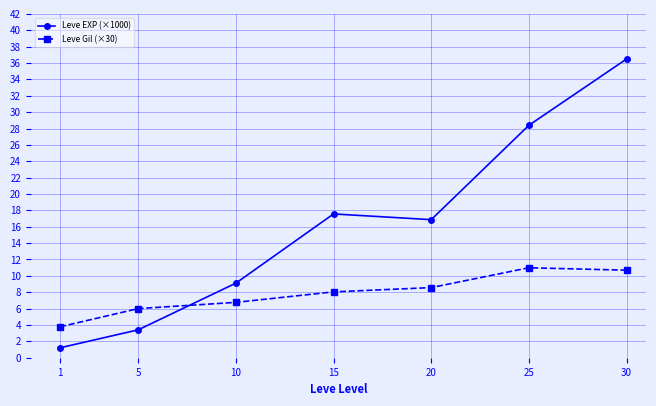

How many data points in Leve EXP (×1000) are above 16?

4